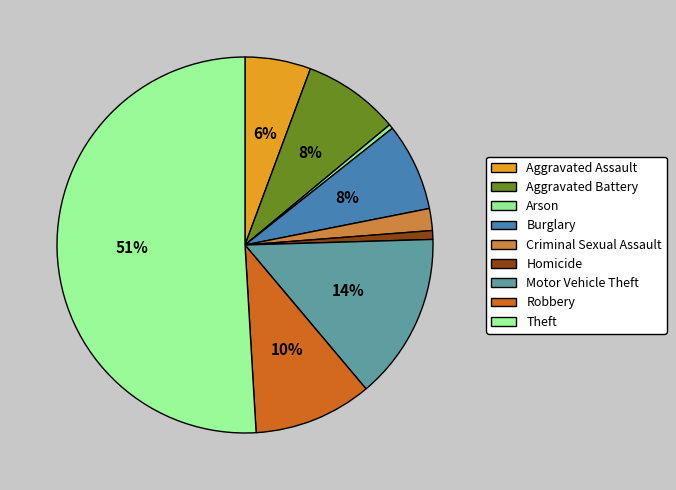

How much of the chart is everything except Motor Vehicle Theft?

85.7%